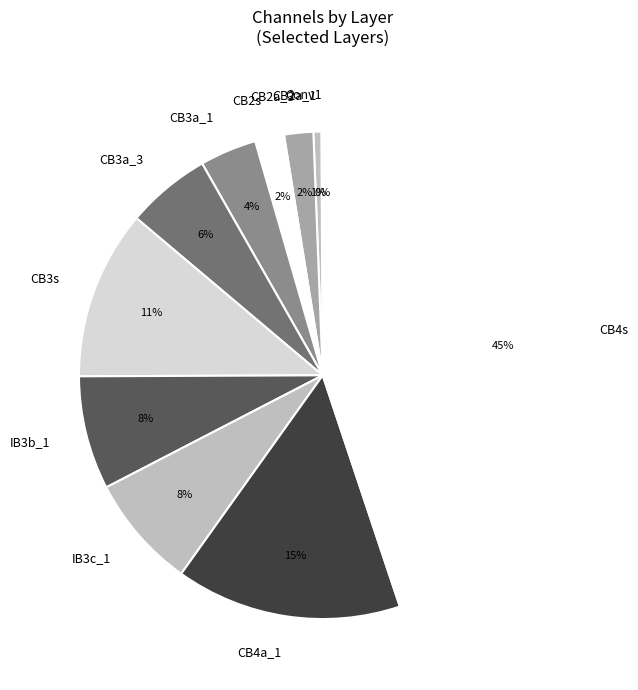

To the nearest percent, what is the difference between the IB3c_1 and CB3a_3 slice percentages?

2%